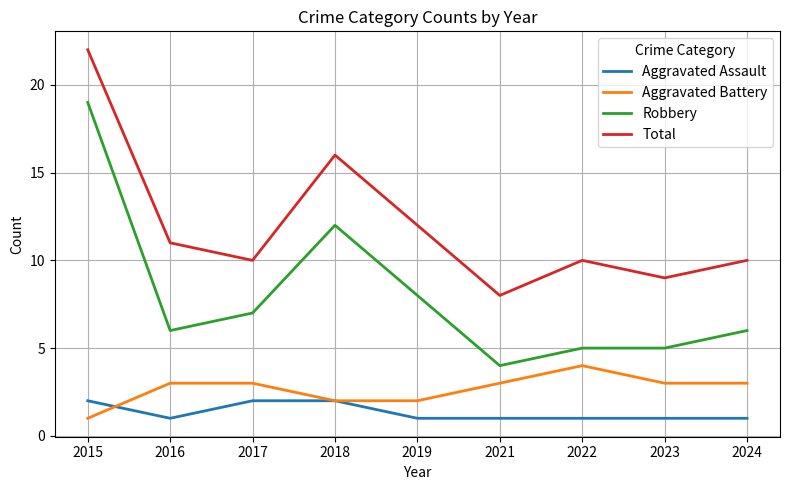

What is the approximate value of Total at 2016, to the nearest 5?

10